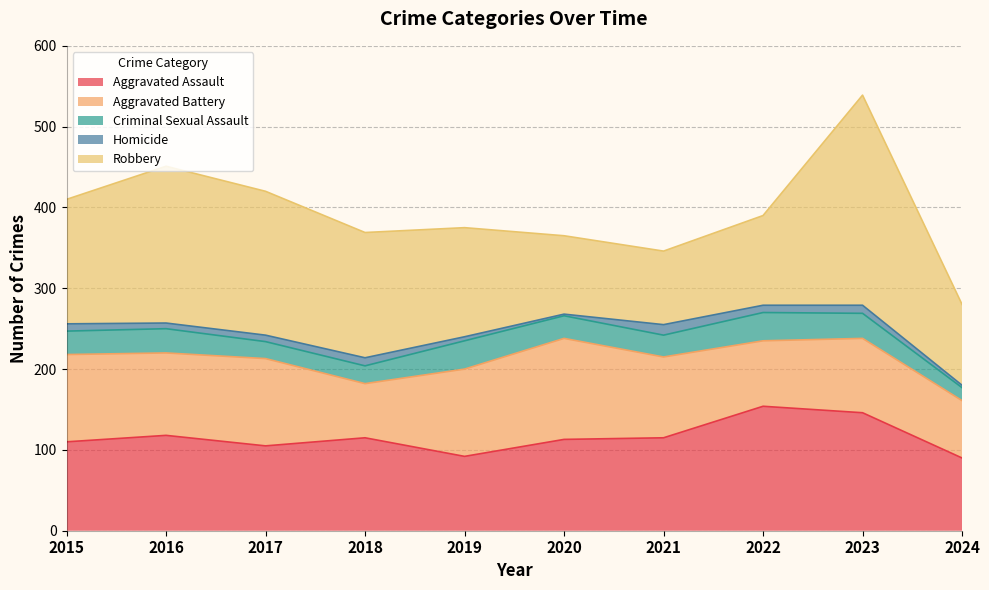

At 2018, list the series in order from largest to smallest.

Robbery, Aggravated Assault, Aggravated Battery, Criminal Sexual Assault, Homicide